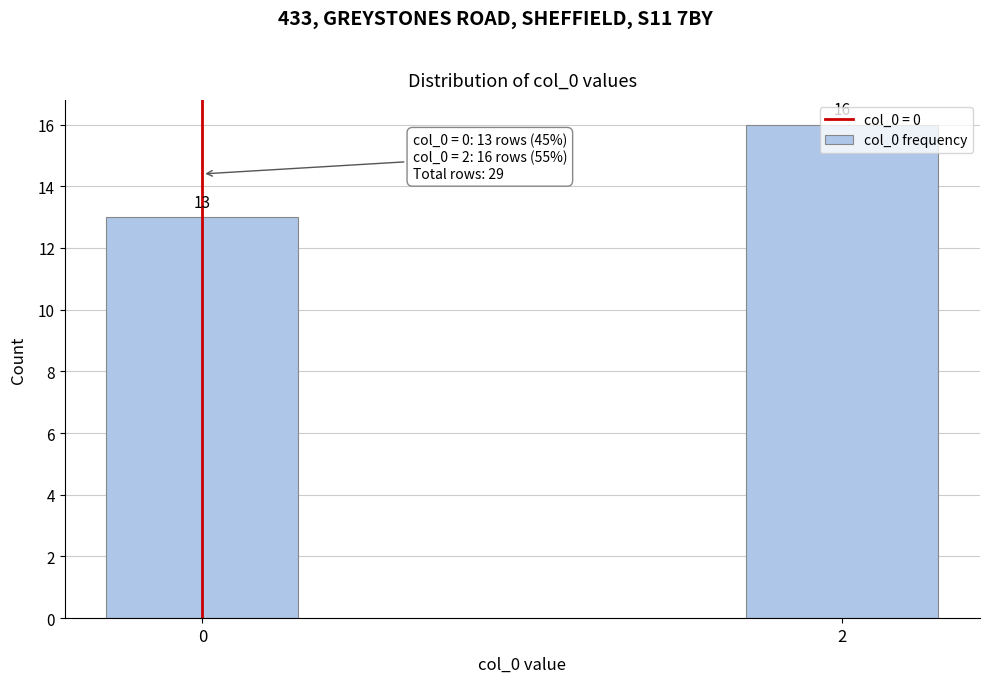

What is the value of the 2nd bar from the left?

16